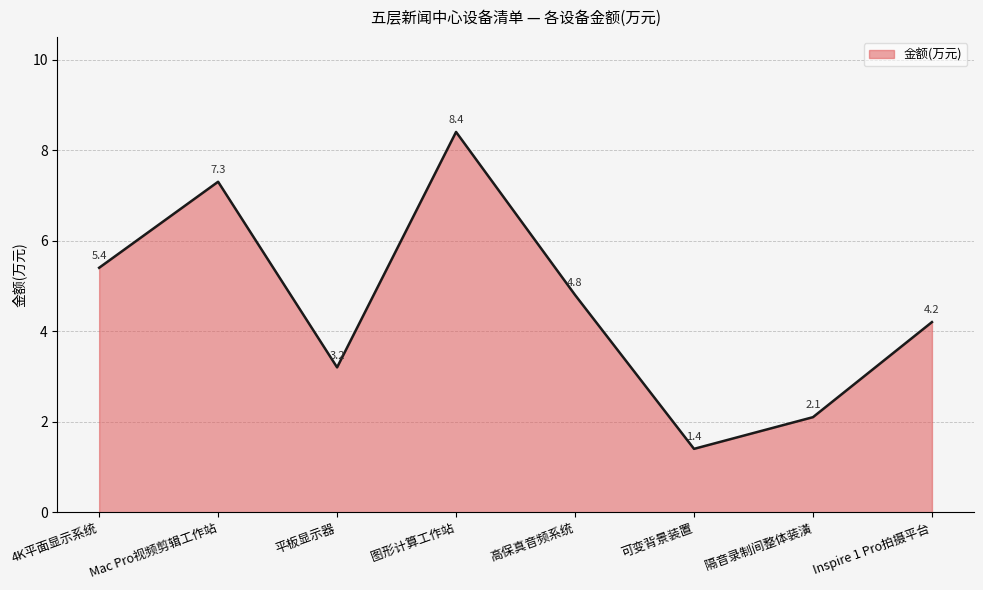

True or false: the data shows 4.8 at 高保真音频系统.

True